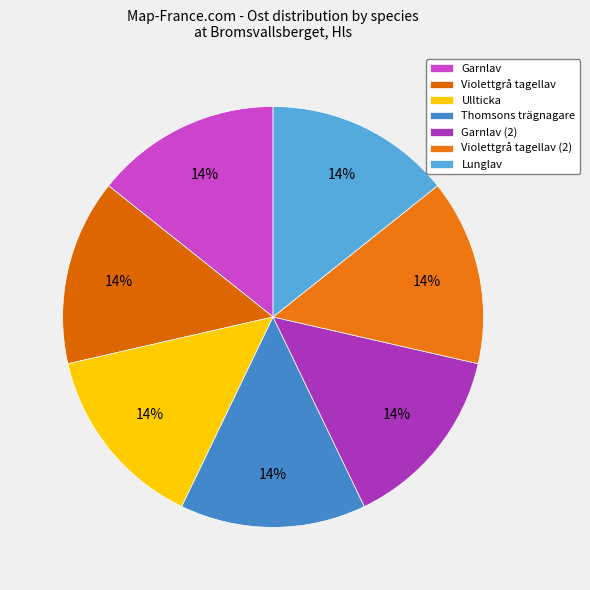

Is it true that Lunglav is 25% of the pie?

False